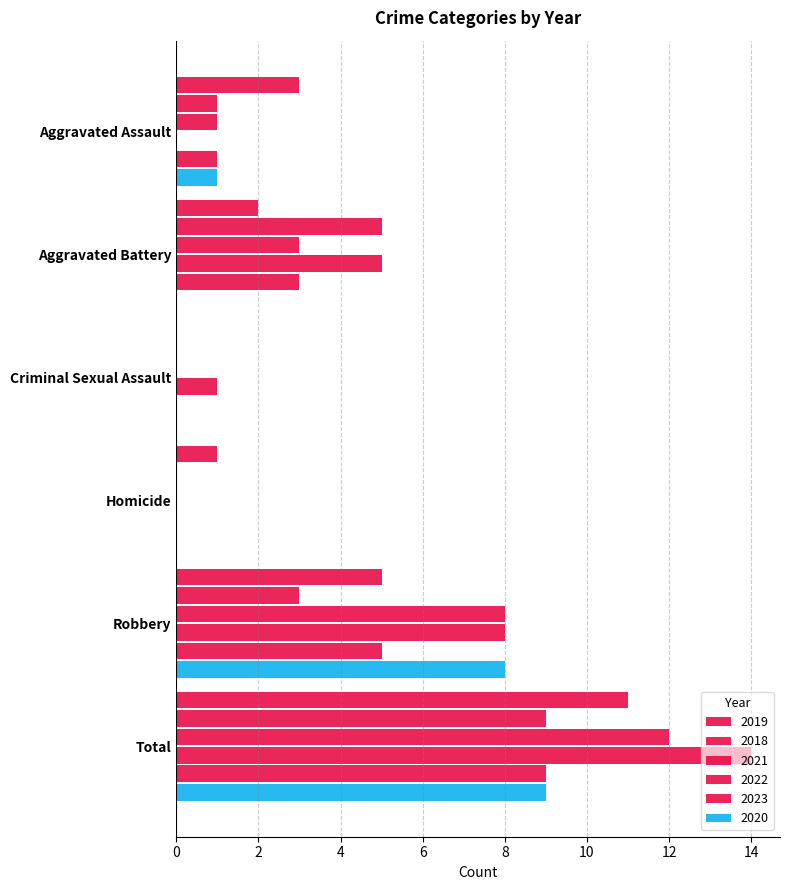

How many data points does each series have?

6